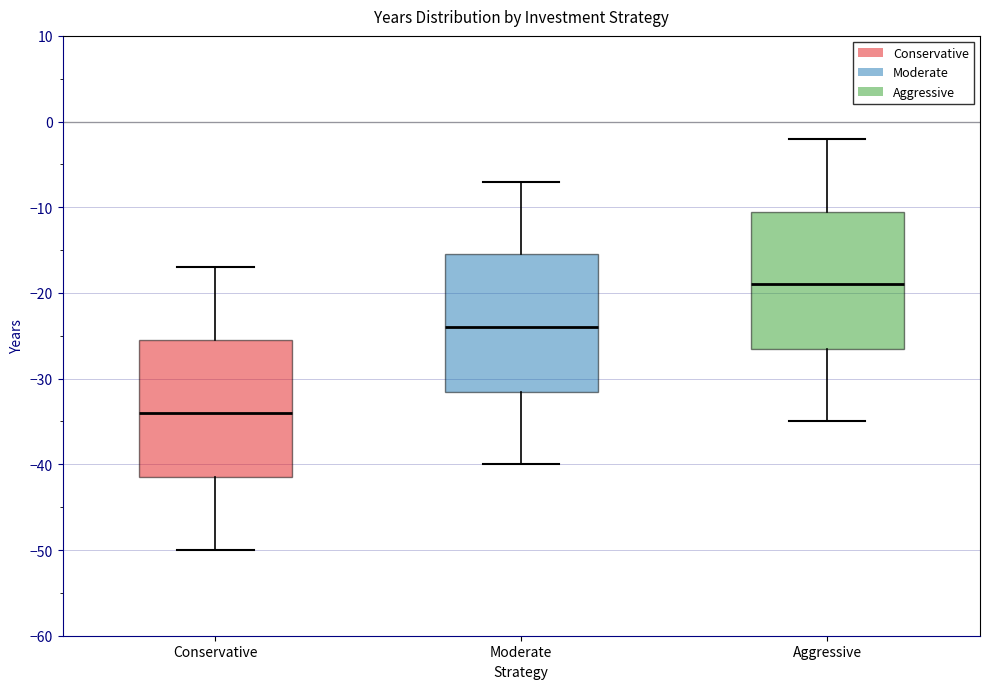

Reading left to right, read every box against the y-axis: the position of its median line, the range the box covers, and the ends of its whiskers. The values are not printed on the chart, so give them approximately, as read against the axis.

Conservative: median -34, box -41 to -25, whiskers -50 to -17
Moderate: median -24, box -31 to -15, whiskers -40 to -7
Aggressive: median -19, box -26 to -10, whiskers -35 to -2